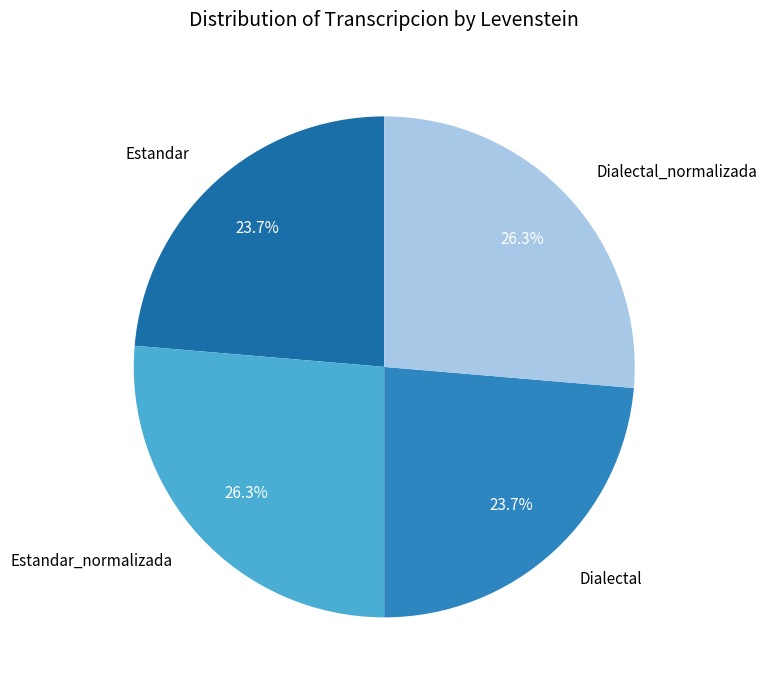

True or false: Dialectal accounts for 24% of the total.

True